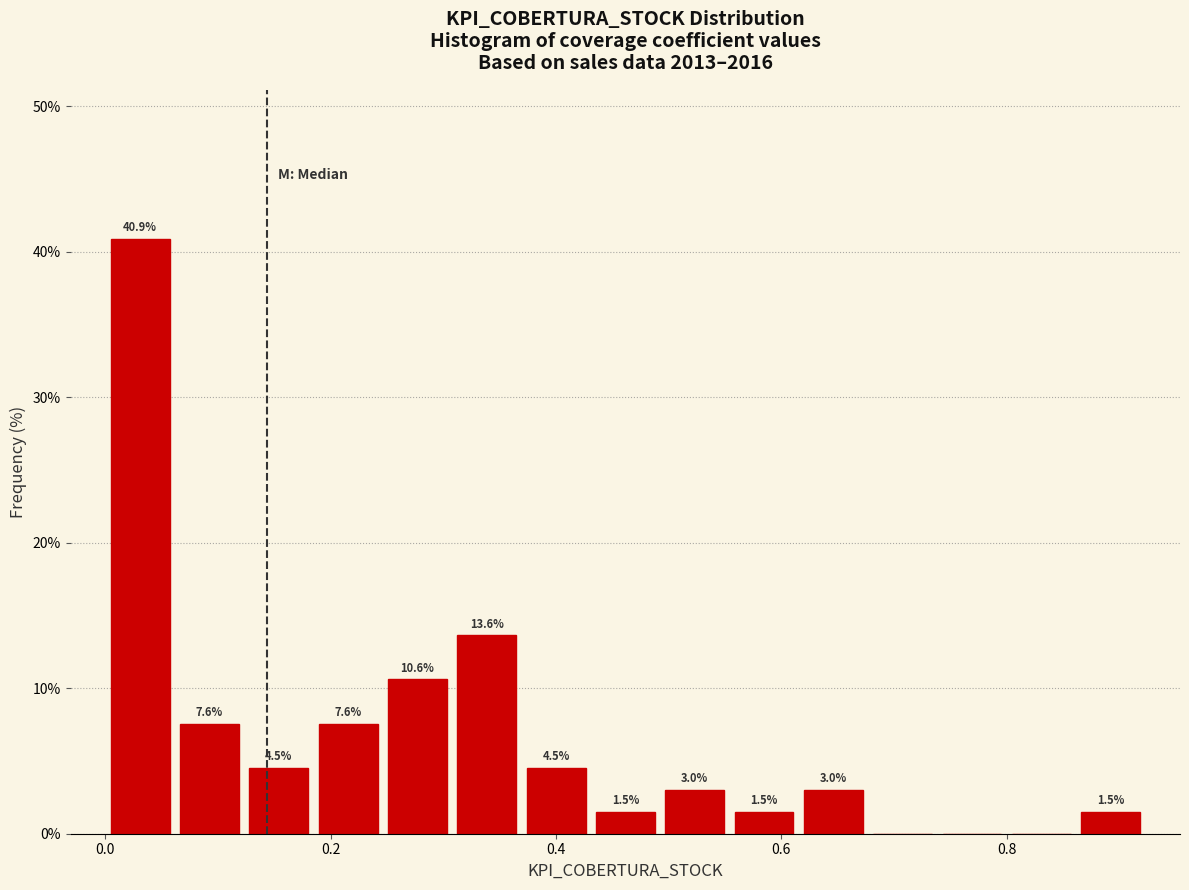

Read against the x-axis, roughly where is the centre of the tallest bar?

0.04